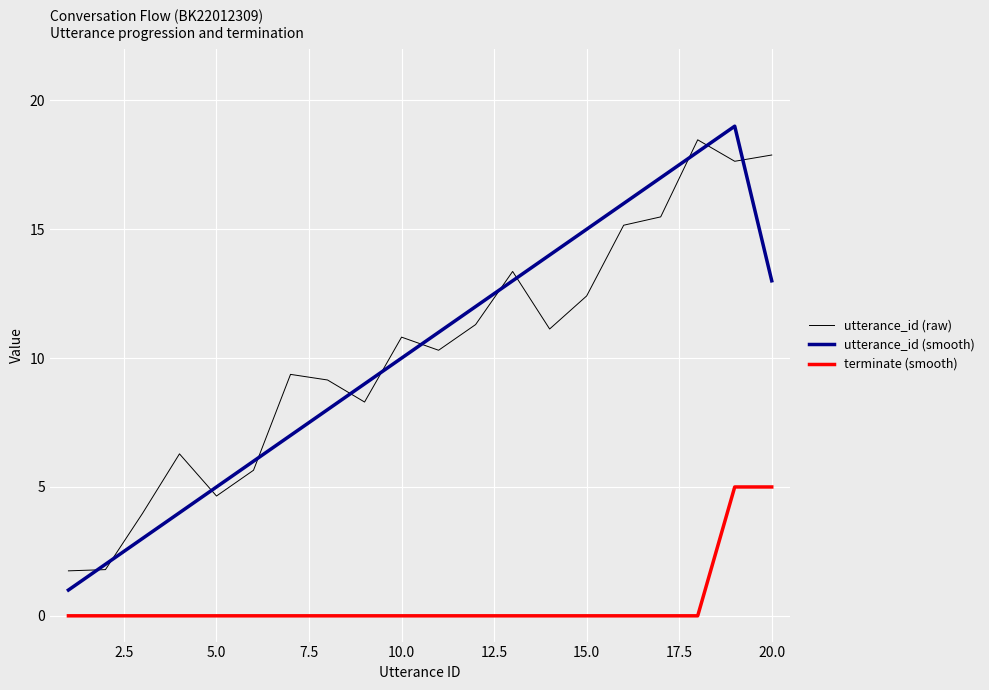

True or false: utterance_id (raw) and terminate (smooth) intersect in this chart.

False